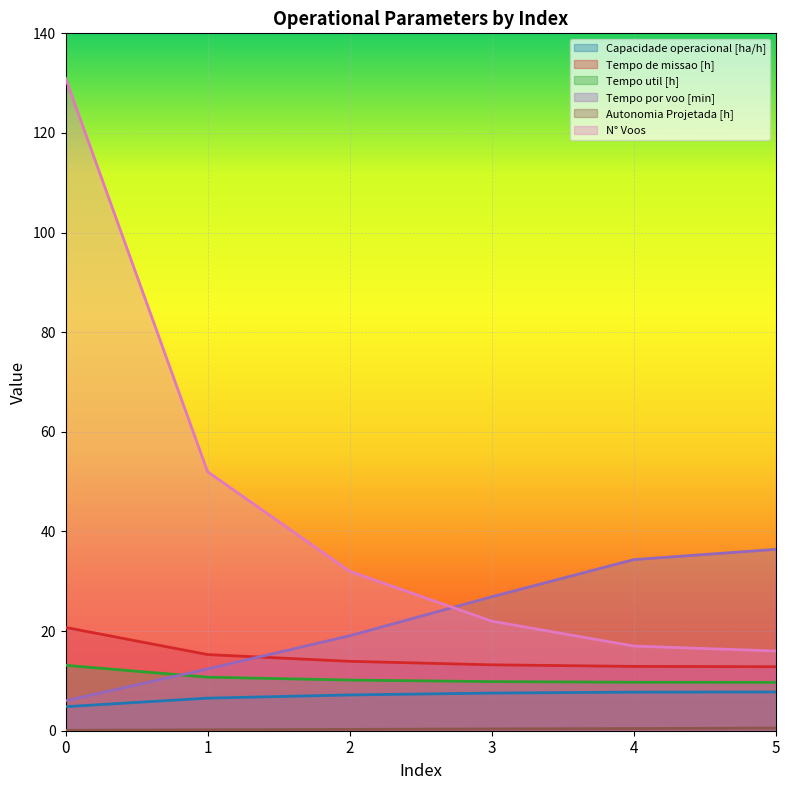

At how many categories does at least one series exceed 14?

6